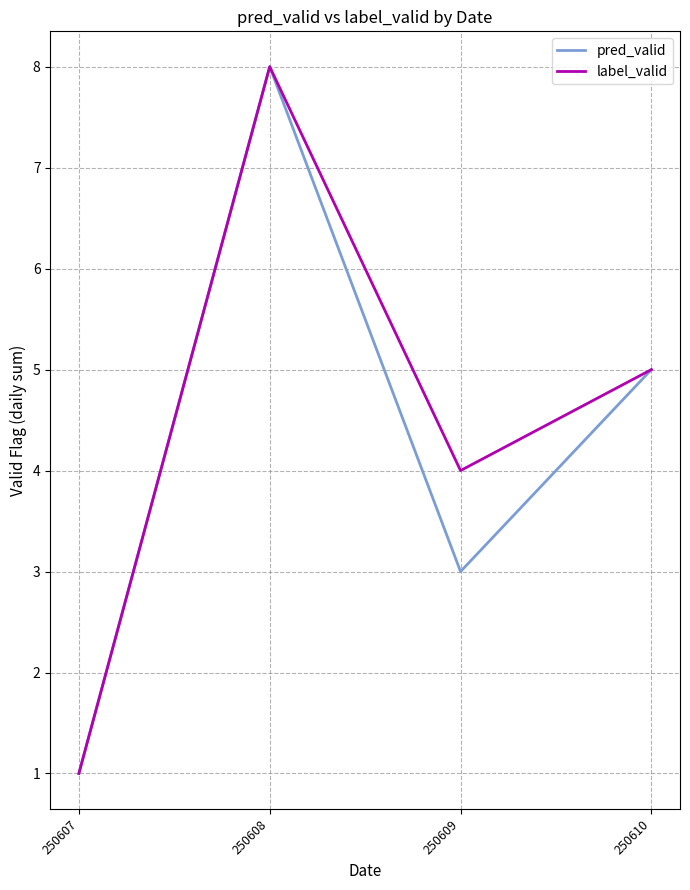

What is the difference between the label_valid values at 250610 and 250609?

1